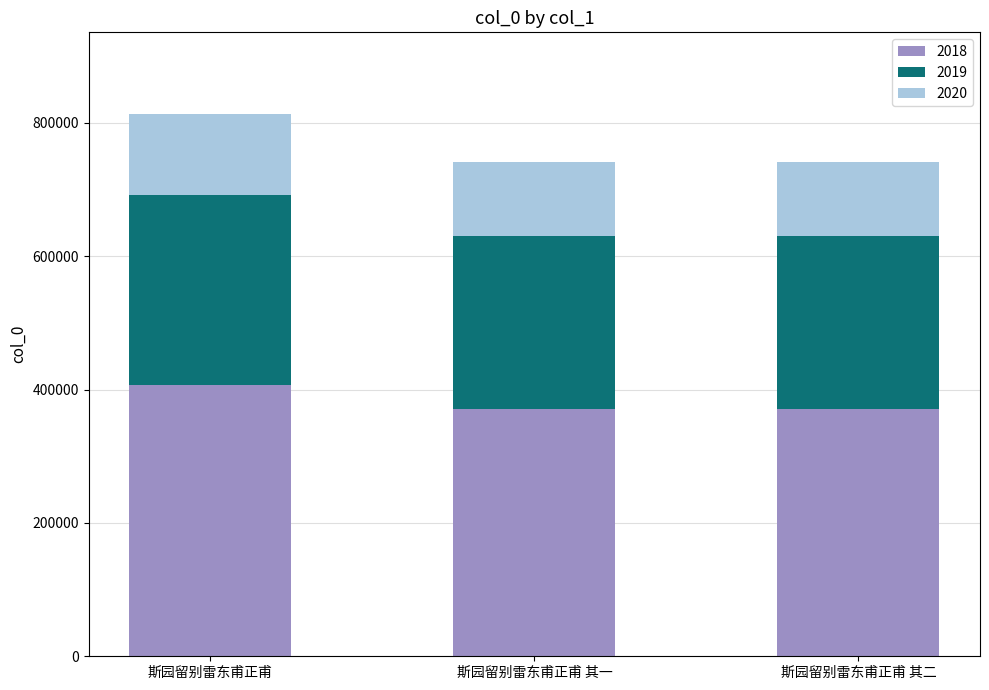

How many distinct data groups are displayed?

3